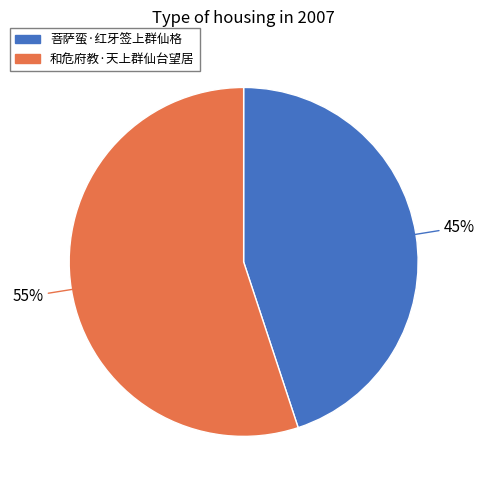

What is the ratio of the value at 菩萨蛮·红牙签上群仙格 to the value at 和危府教·天上群仙台望居?

0.8